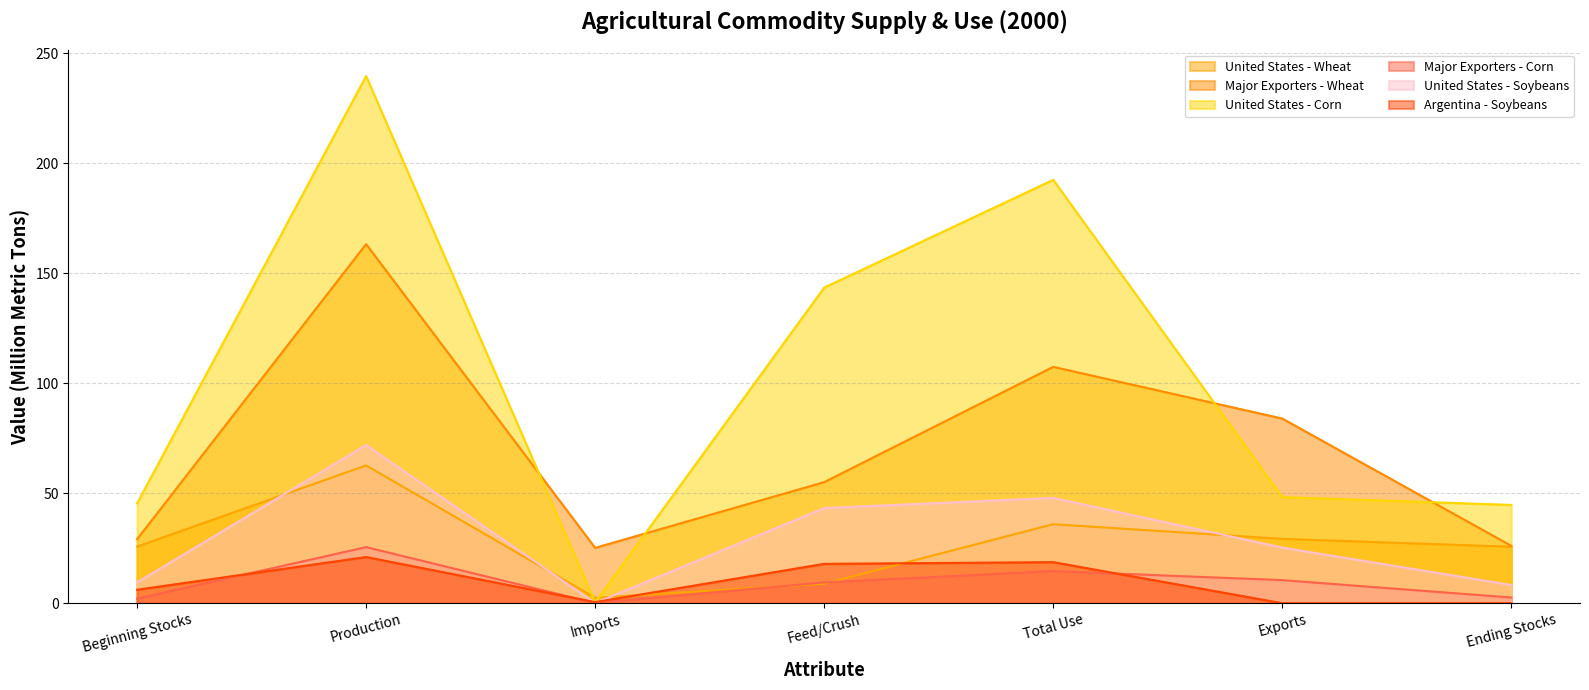

What is the label of the 6th point from the right?

Production